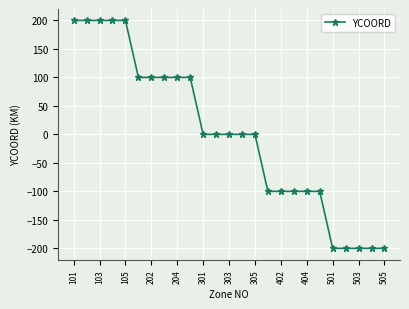

What is the difference between the maximum and minimum values?

400